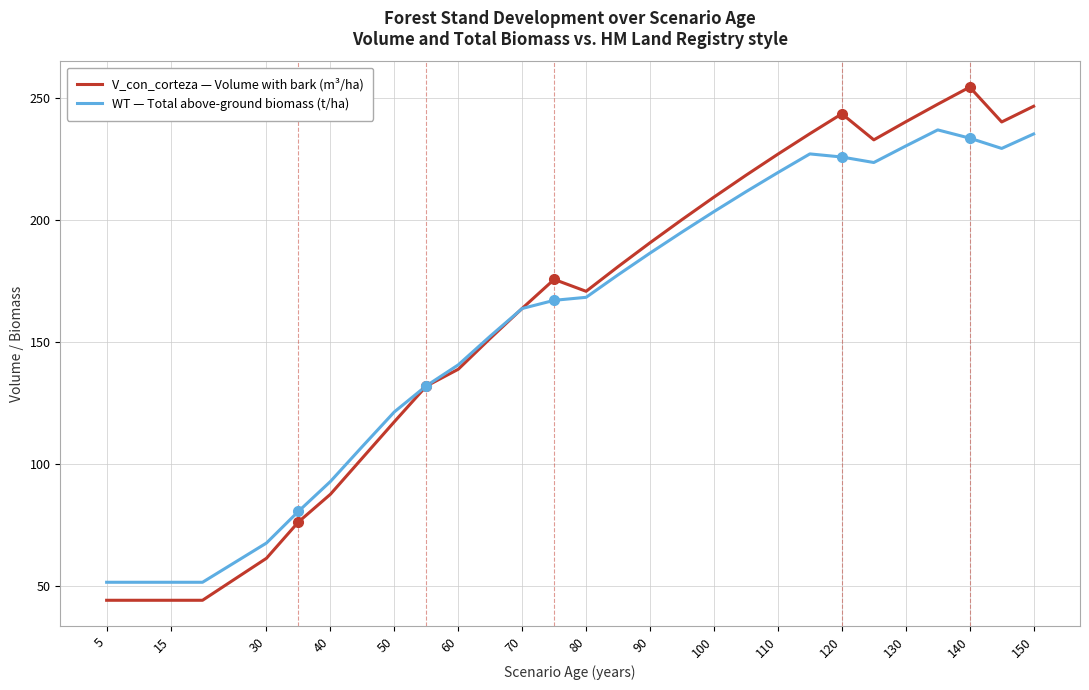

What is the smallest value displayed?

44.0